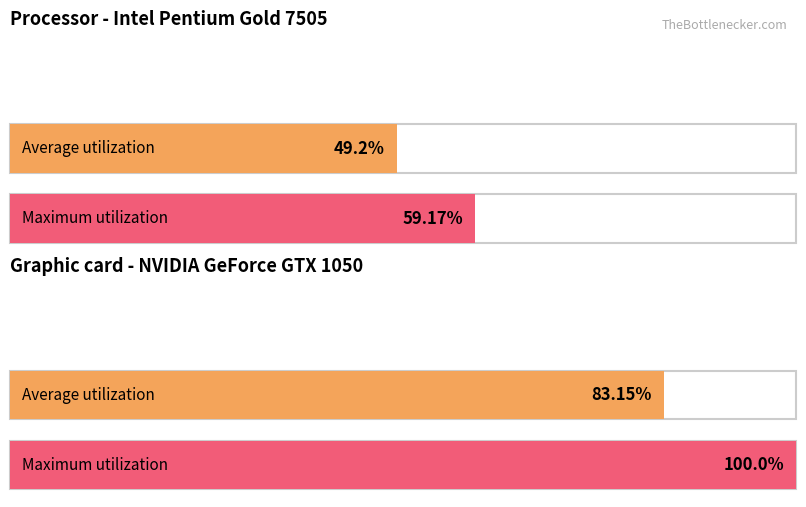

How many data points does each series have?

4